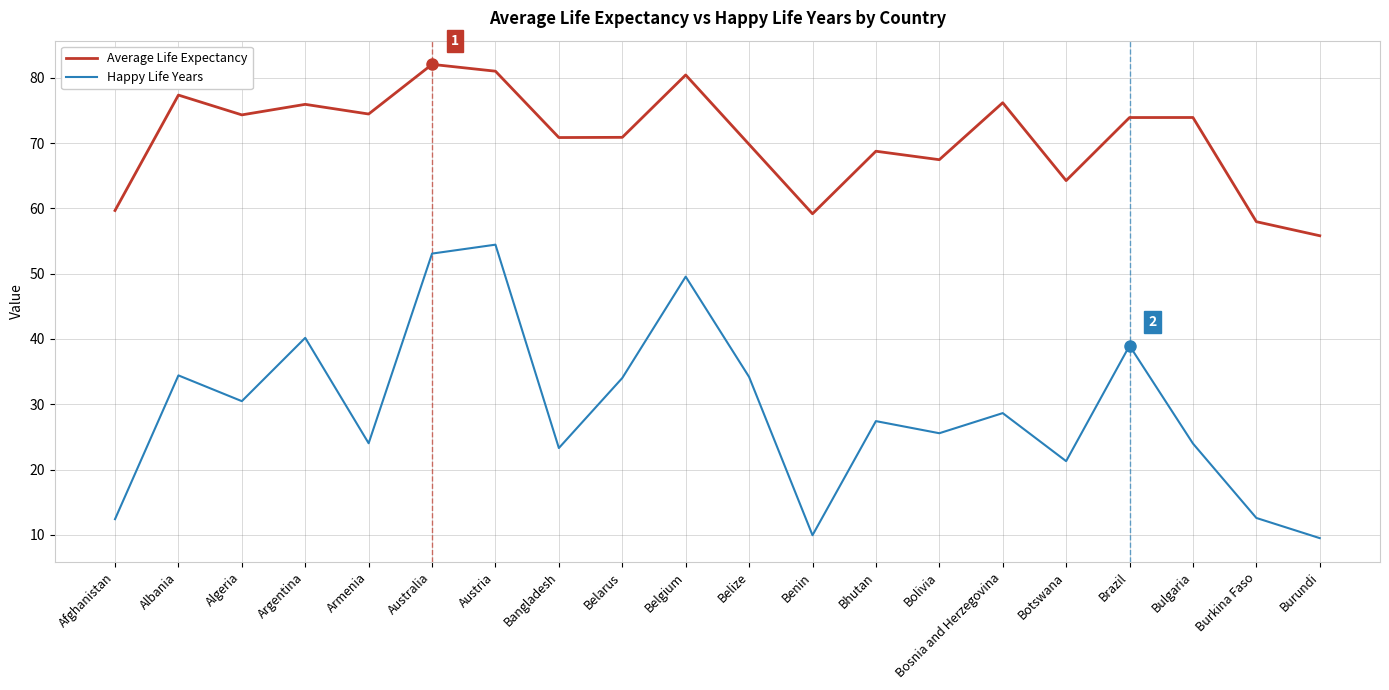

What is the minimum value for Happy Life Years?

9.5